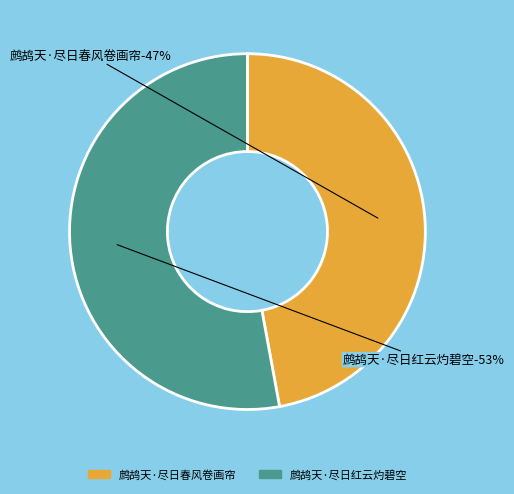

Rank the categories by value from lowest to highest.

鹧鸪天·尽日春风卷画帘, 鹧鸪天·尽日红云灼碧空